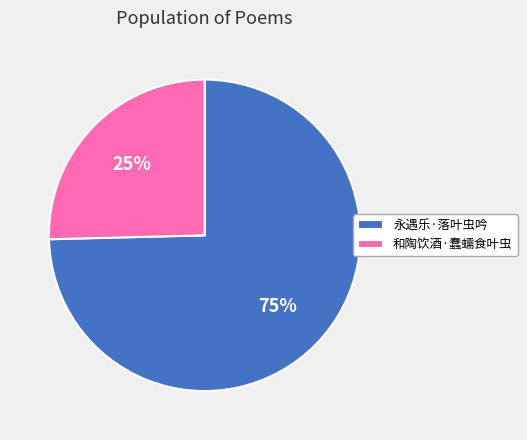

Which category has the smallest portion of the pie?

和陶饮酒·蠢蠕食叶虫